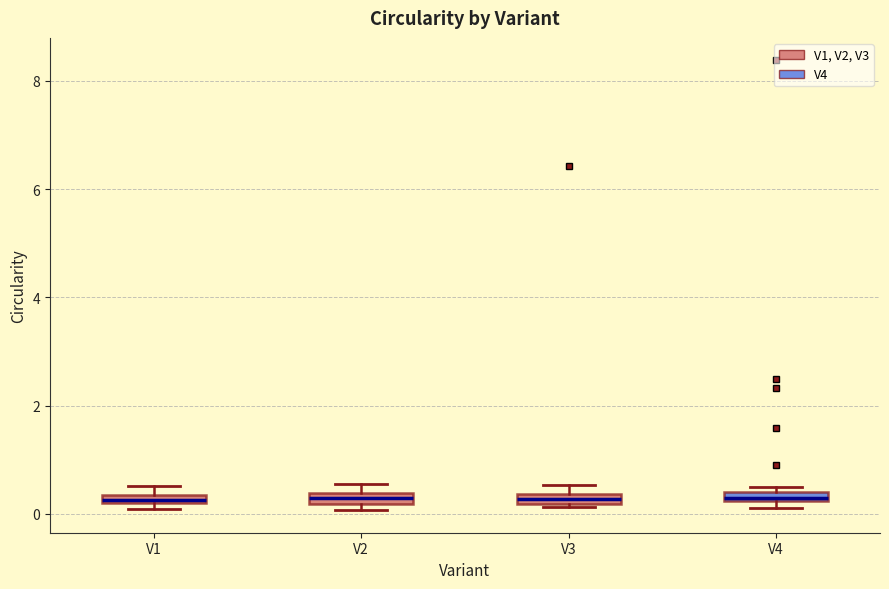

Where is the upper edge of the box for V4 on the y-axis? The values are not printed on the chart, so give them approximately, as read against the axis.

0.4